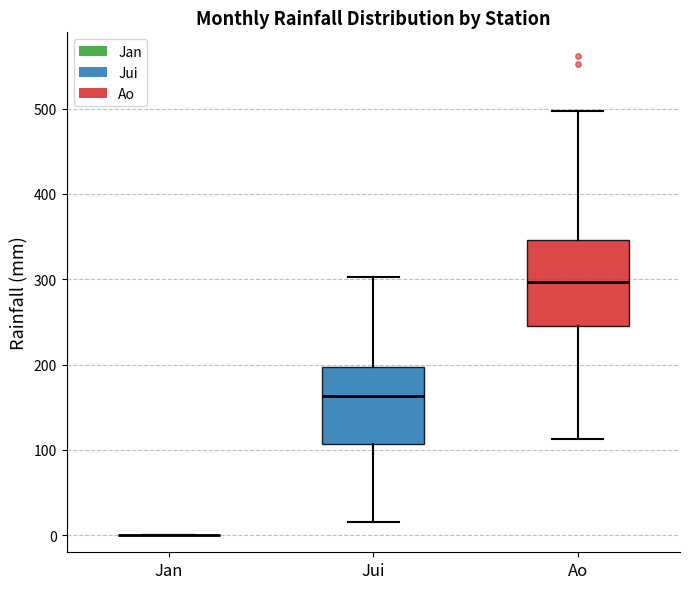

Comparing the boxes themselves (not the whiskers), which one is the tallest?

Ao